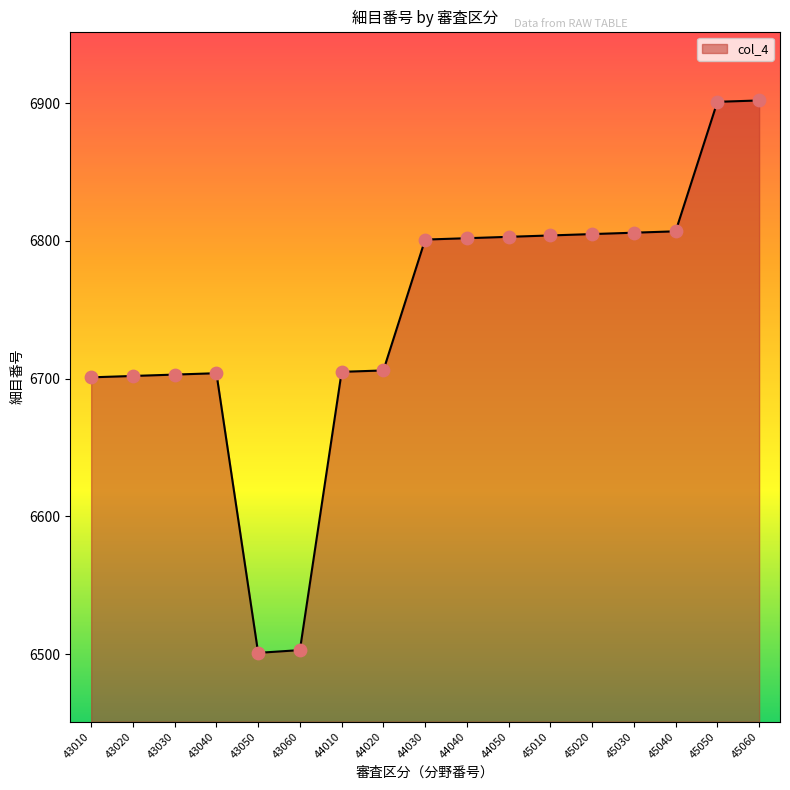

Approximately how many times larger is the value at 44030 compared to 43040?

1.0